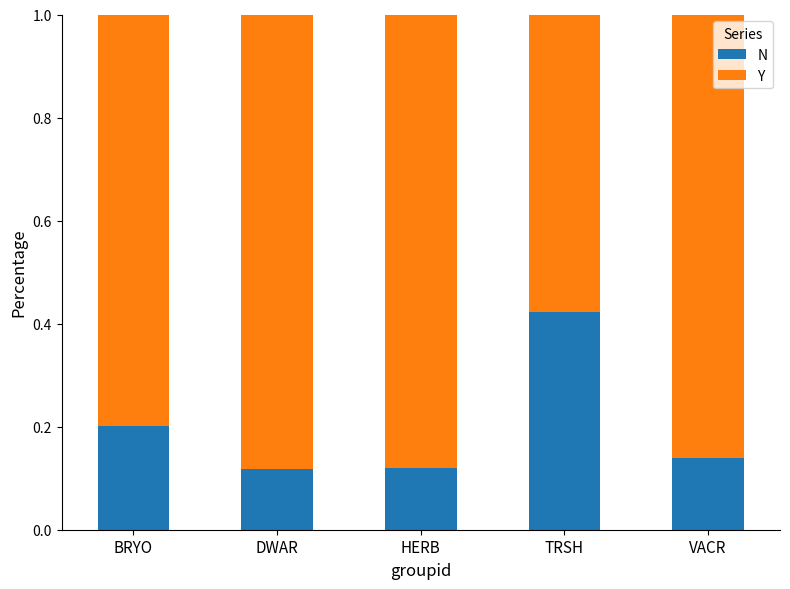

The N series shows 0.6 at TRSH. True or false?

False